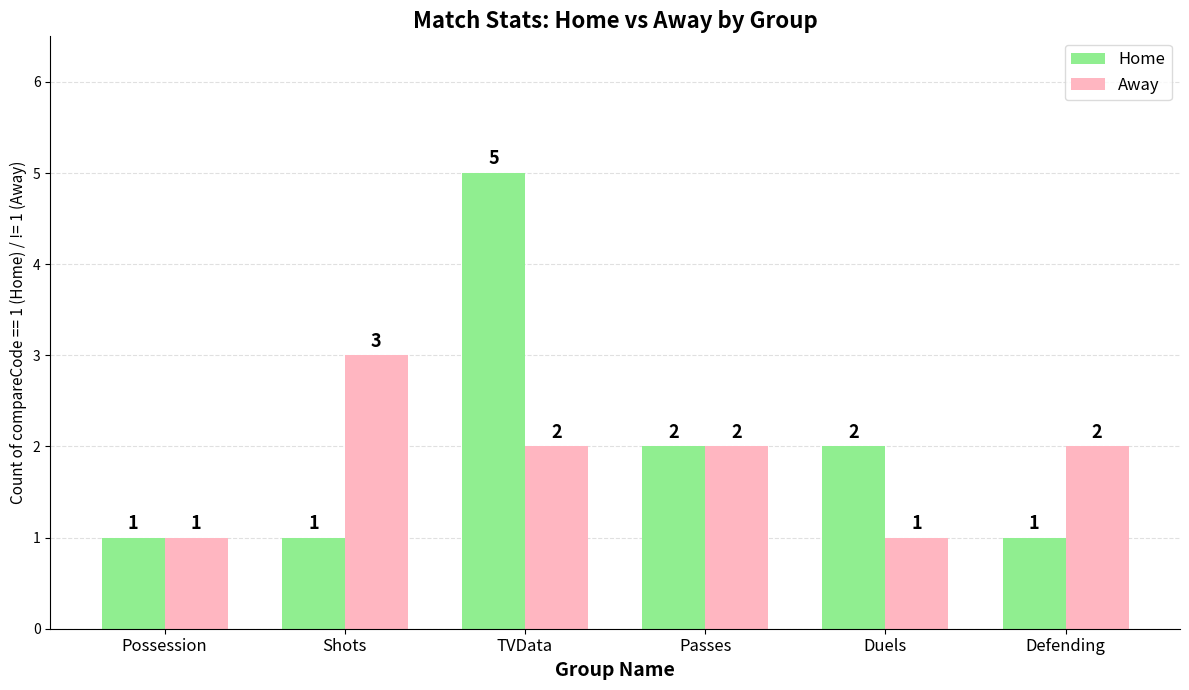

How many Home values are between 1 and 2?

5